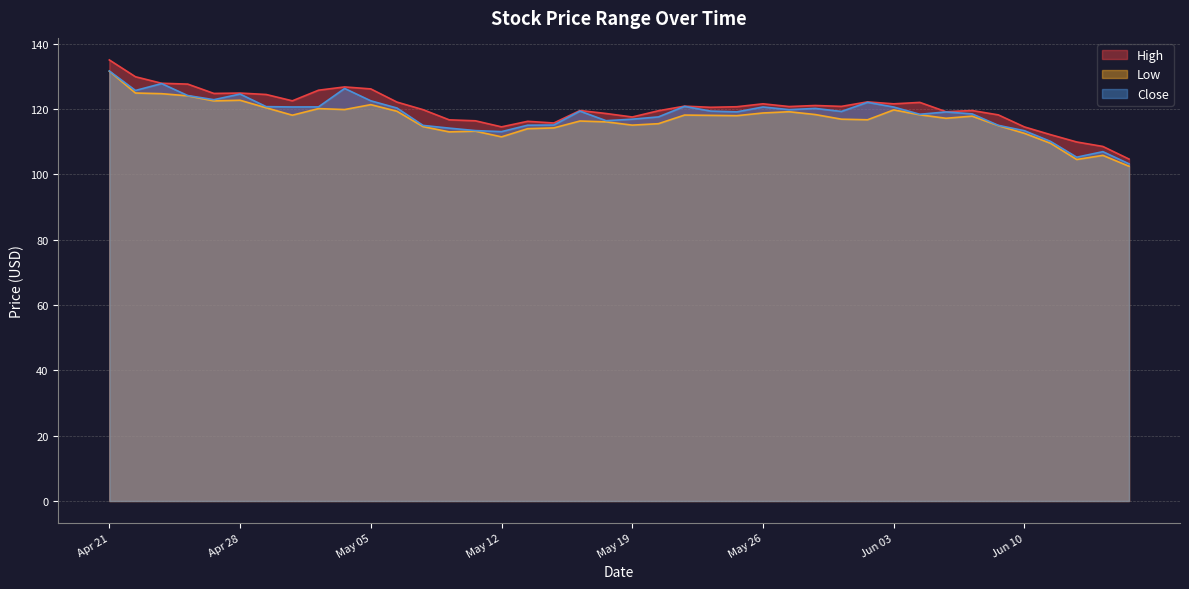

Count the number of categories in the chart.

40